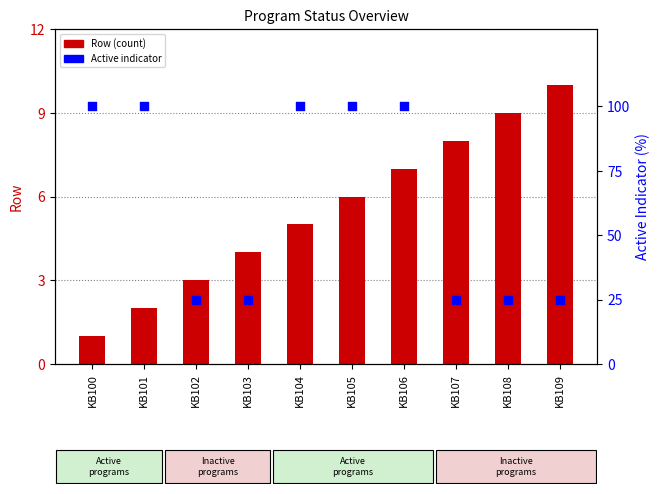

Is the value of Row at KB106 greater than the value of Active % indicator at KB100?

No